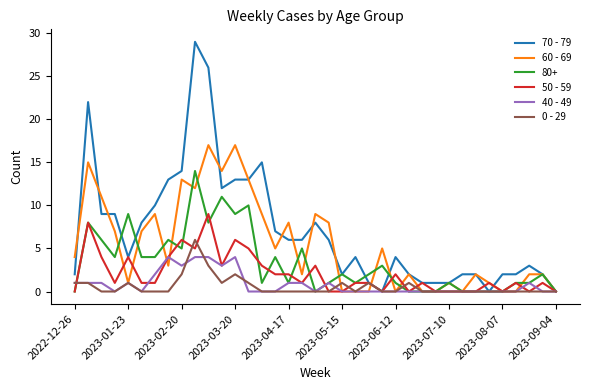

Which series has the largest range (max minus min)?

70 - 79